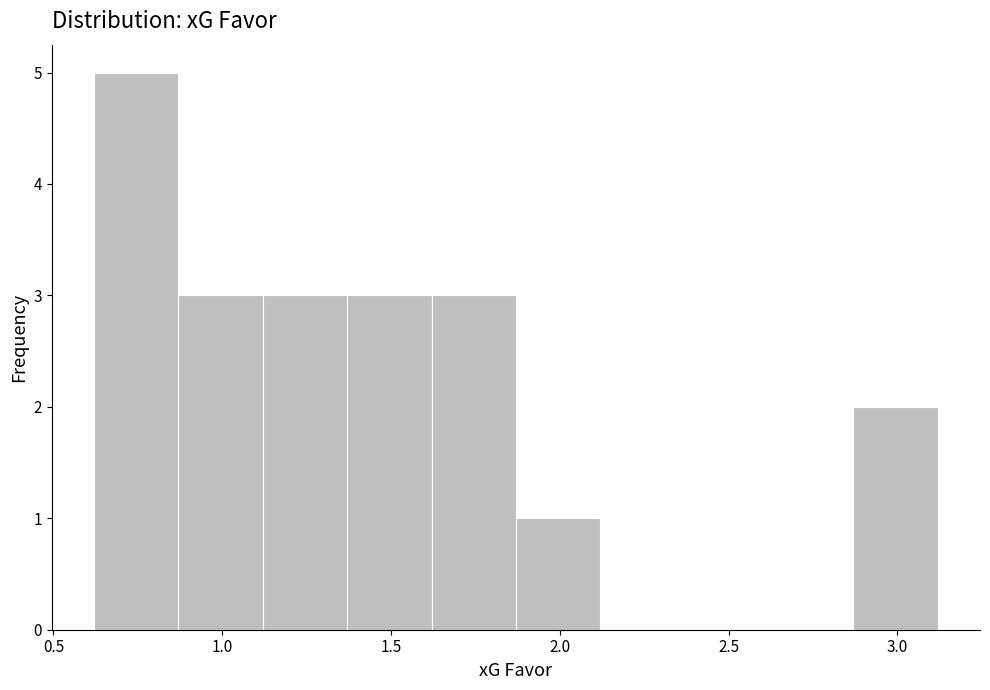

Reading left to right, list every bar in this chart as the range it spans on the x-axis followed by its height. Neither the bar edges nor the heights are printed on the chart, so give them approximately, as read against the axes.

0.62 to 0.87: 5
0.87 to 1.12: 3
1.12 to 1.37: 3
1.37 to 1.62: 3
1.62 to 1.87: 3
1.87 to 2.12: 1
2.12 to 2.37: 0
2.37 to 2.62: 0
2.62 to 2.87: 0
2.87 to 3.12: 2